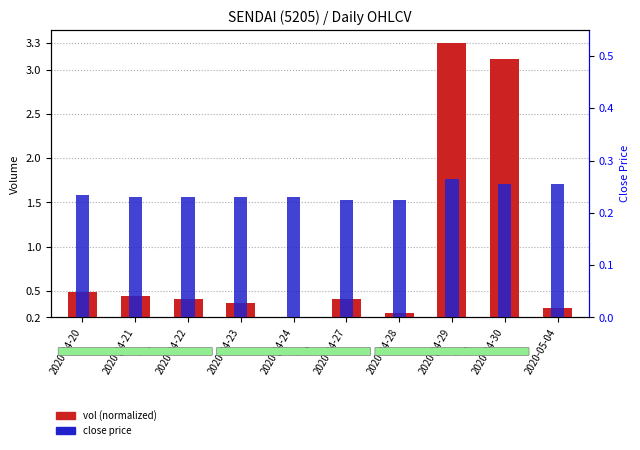

Reading left to right, what are all the values shown in this chart?

vol (normalized): 2020-04-20=0.5	2020-04-21=0.4	2020-04-22=0.4	2020-04-23=0.4	2020-04-24=0.1	2020-04-27=0.4	2020-04-28=0.3	2020-04-29=3.3	2020-04-30=3.1	2020-05-04=0.3
close price: 2020-04-20=0.2	2020-04-21=0.2	2020-04-22=0.2	2020-04-23=0.2	2020-04-24=0.2	2020-04-27=0.2	2020-04-28=0.2	2020-04-29=0.3	2020-04-30=0.3	2020-05-04=0.3